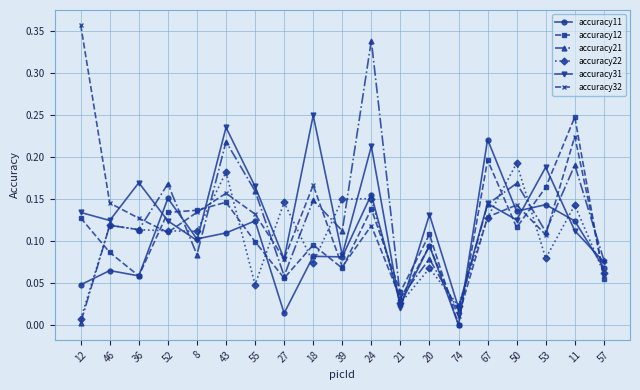

Which series changed the most between 36 and 52?

accuracy11